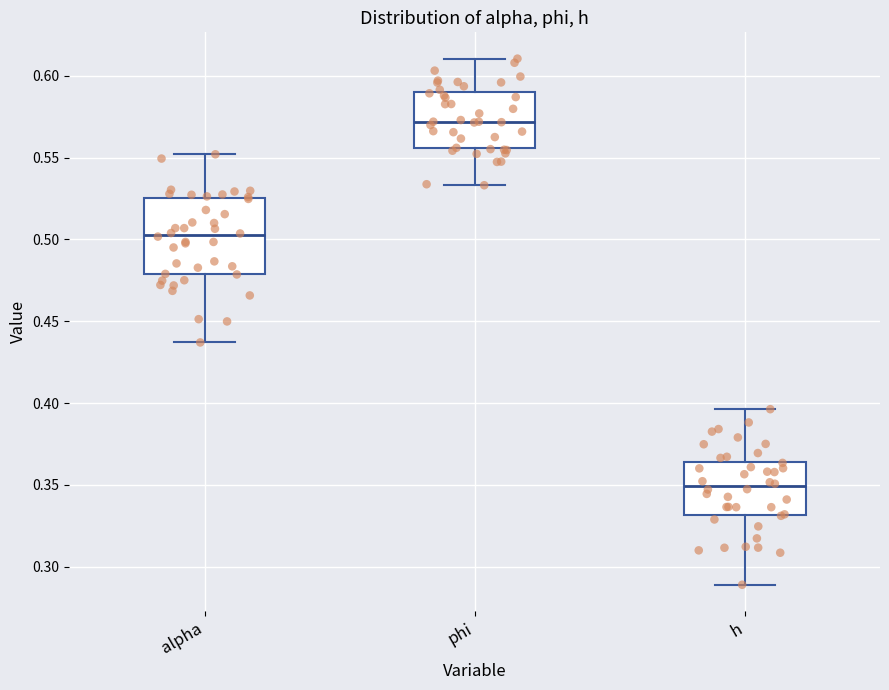

Reading left to right, read every box against the y-axis: the position of its median line, the range the box covers, and the ends of its whiskers. The values are not printed on the chart, so give them approximately, as read against the axis.

alpha: median 0.505, box 0.480 to 0.525, whiskers 0.435 to 0.550
phi: median 0.570, box 0.555 to 0.590, whiskers 0.535 to 0.610
h: median 0.350, box 0.330 to 0.365, whiskers 0.290 to 0.395